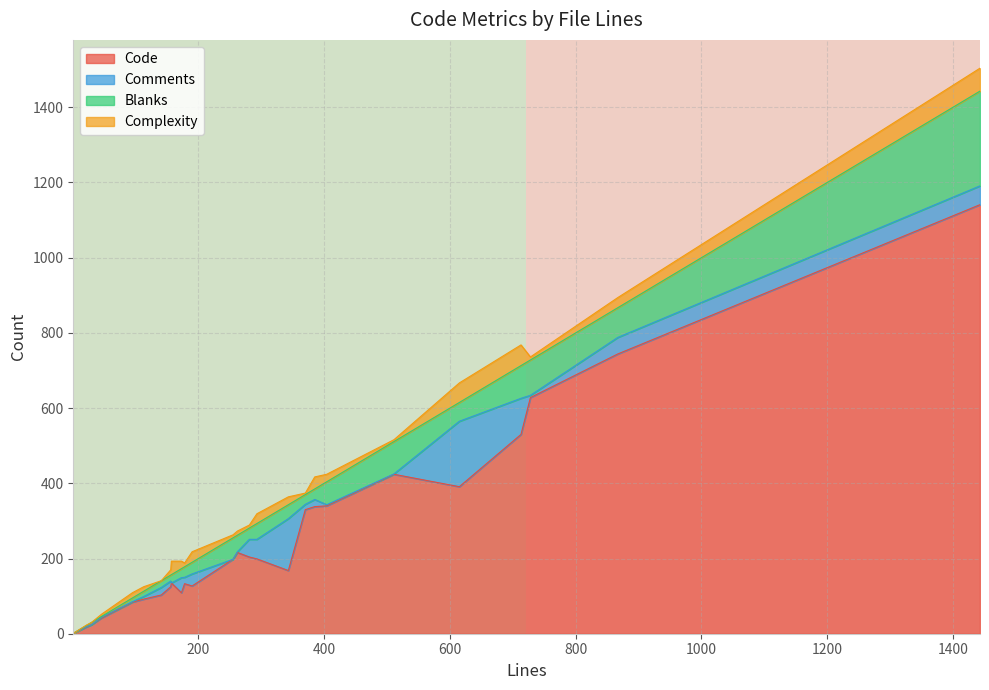

What is the highest value of the Code series?

1141